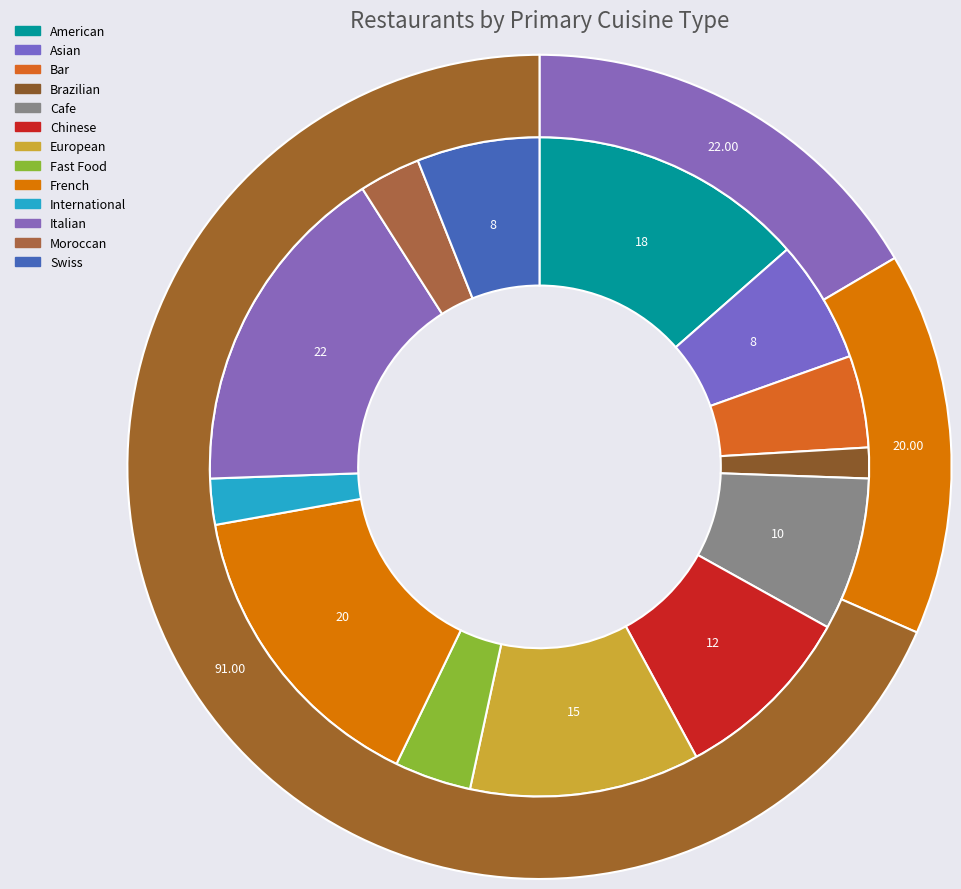

What is the largest slice in the pie chart?

Italian